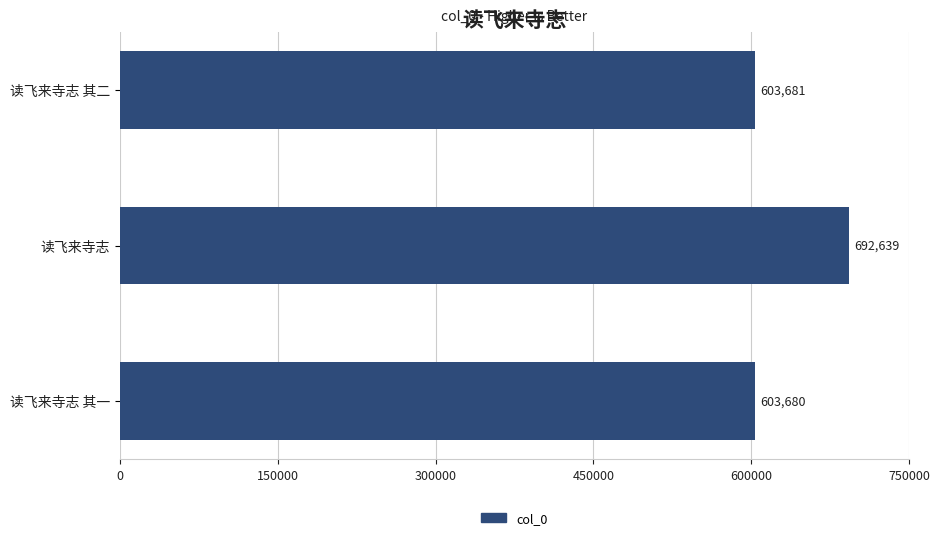

List the labels in order of value, largest first.

读飞来寺志, 读飞来寺志 其二, 读飞来寺志 其一